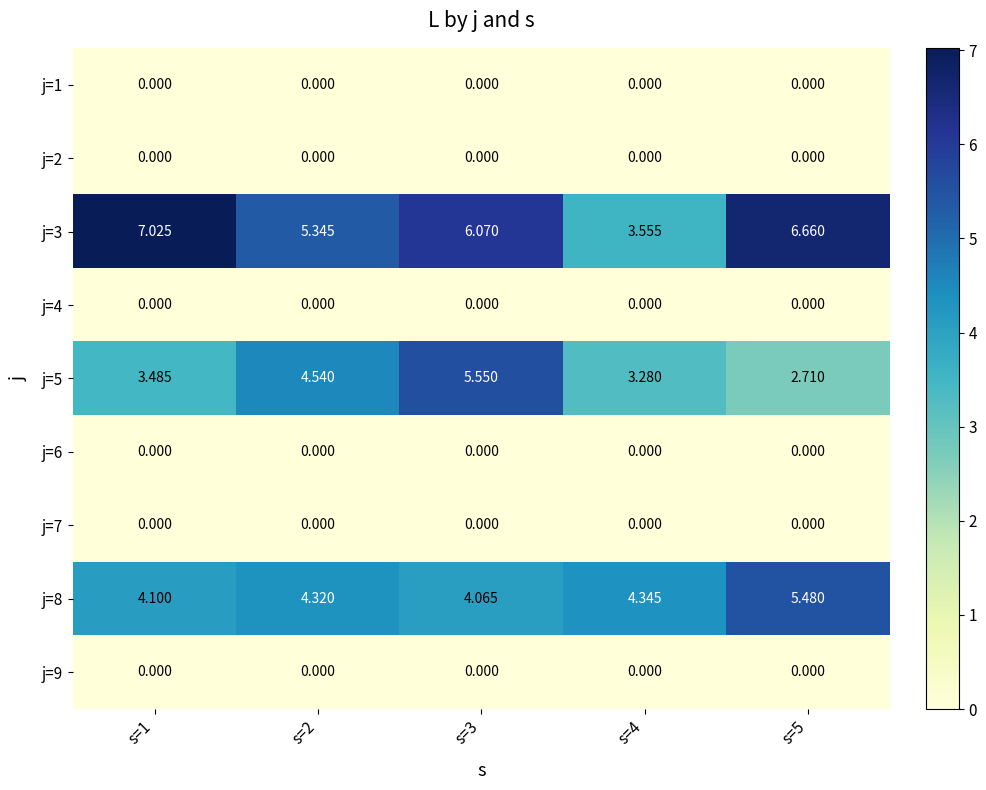

Which series has the largest total across all categories?

j=3